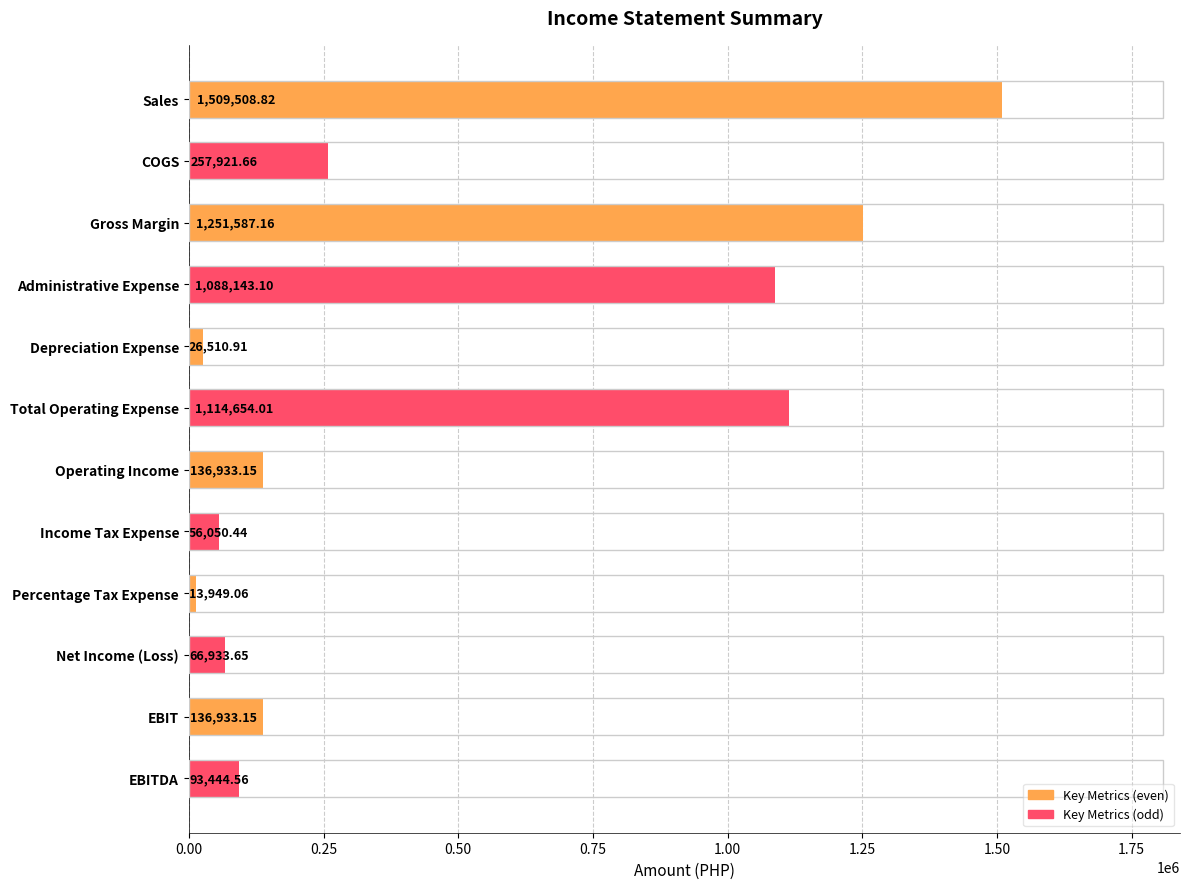

Which has a higher value, Percentage Tax Expense or Depreciation Expense?

Depreciation Expense